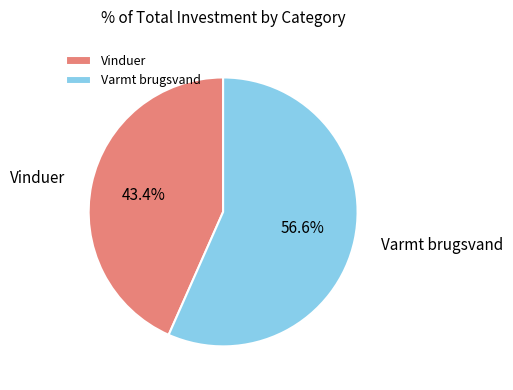

Which slice is the smallest?

Vinduer